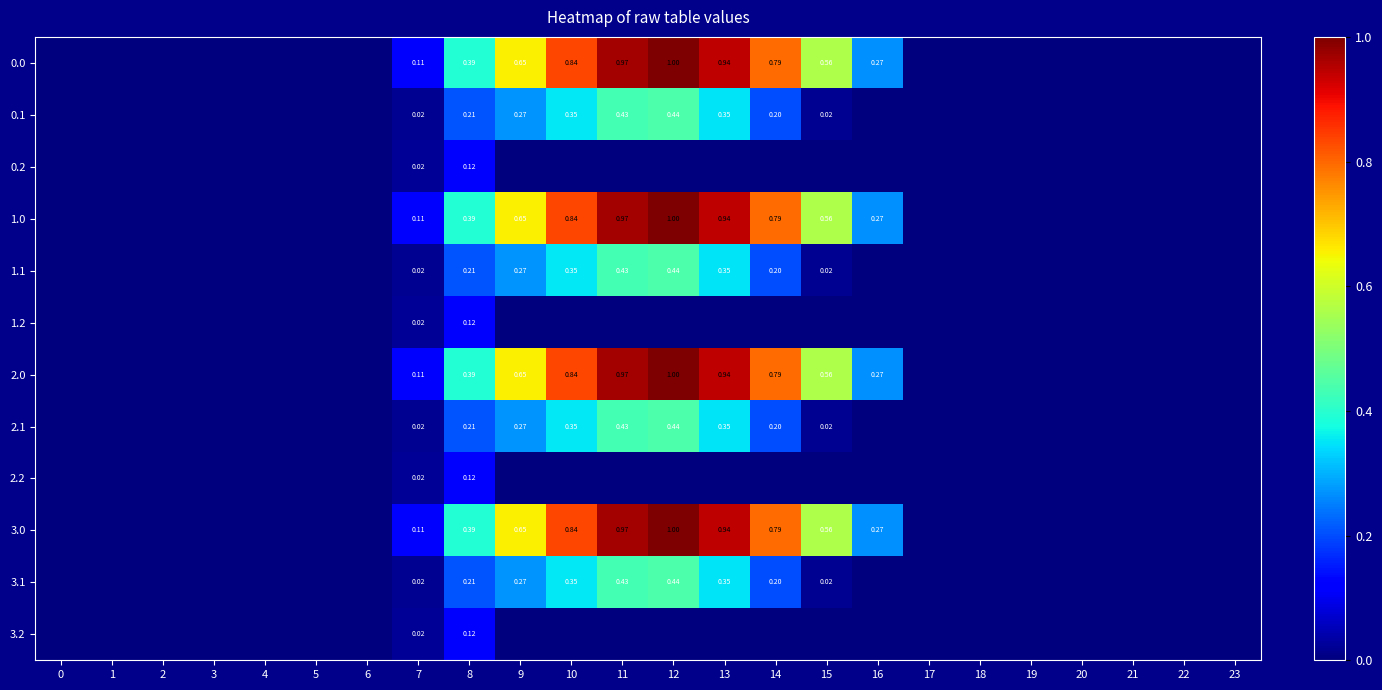

At 7, list the series in order from smallest to largest.

0.1, 1.1, 2.1, 3.1, 0.2, 1.2, 2.2, 3.2, 0.0, 1.0, 2.0, 3.0